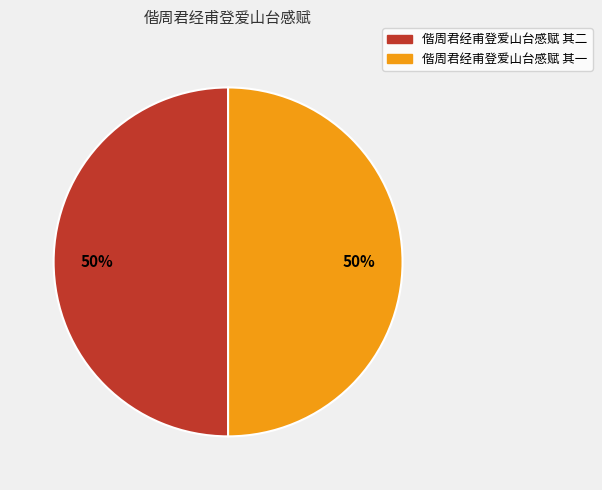

To the nearest percent, what percentage of the pie is 偕周君经甫登爱山台感赋 其二?

50%